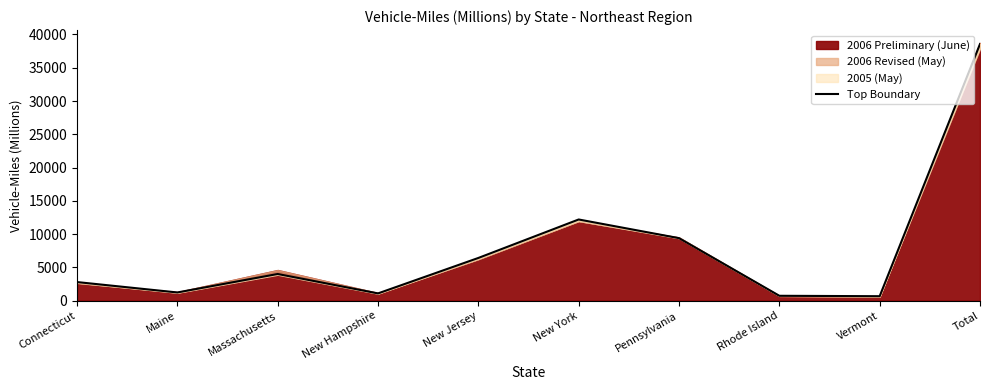

Which label corresponds to the smallest value in the chart?

Vermont